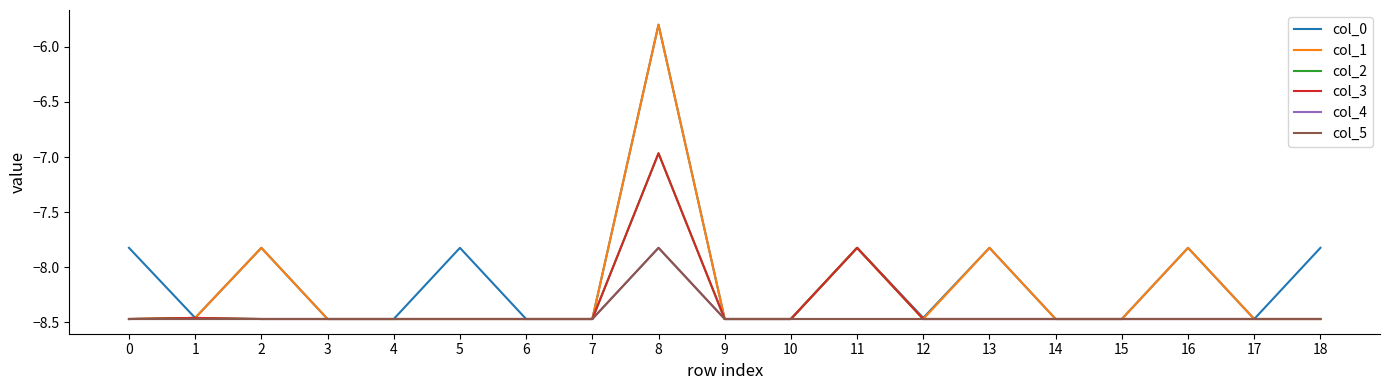

Is this an area chart (filled region under the line)?

No